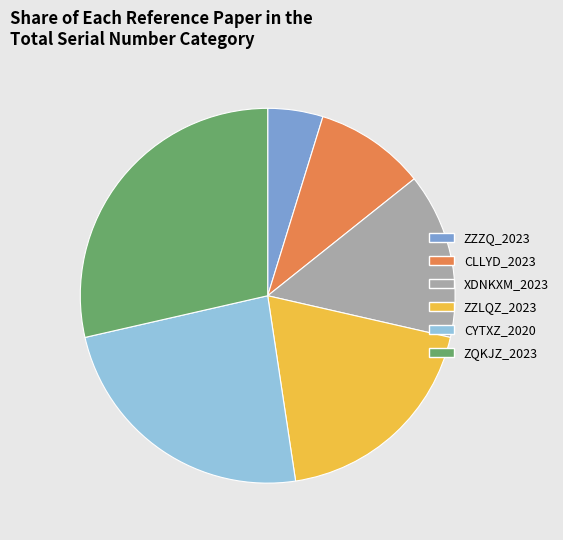

How many segments does this pie chart have?

6